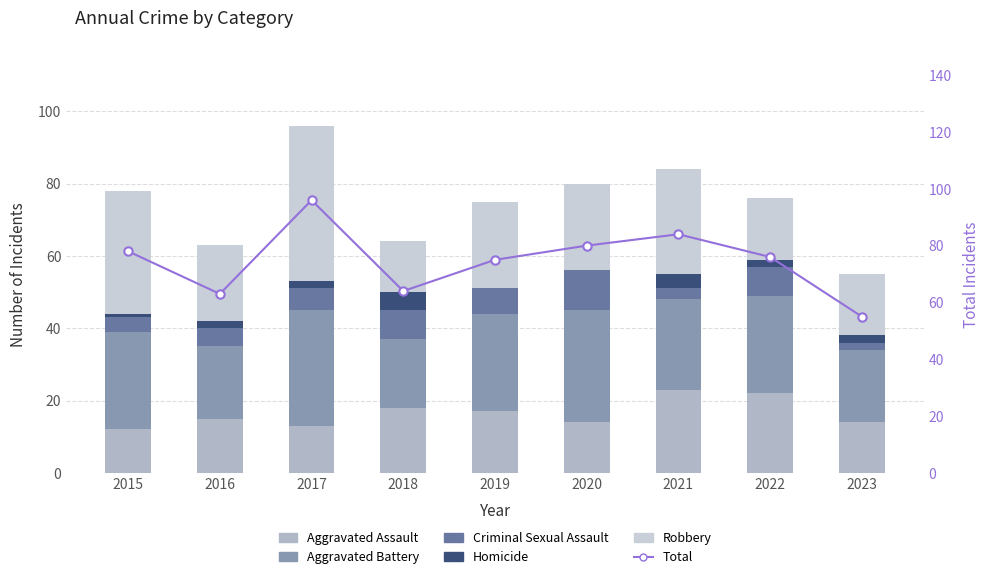

Which series changed the most between 2018 and 2020?

Total